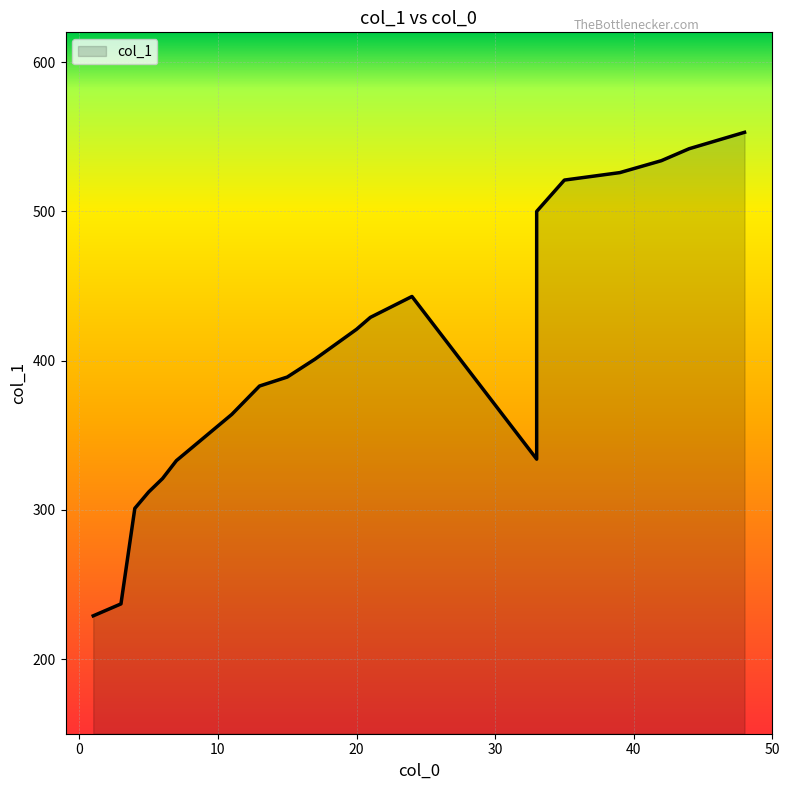

What is the difference between the values at 39 and 6?

205